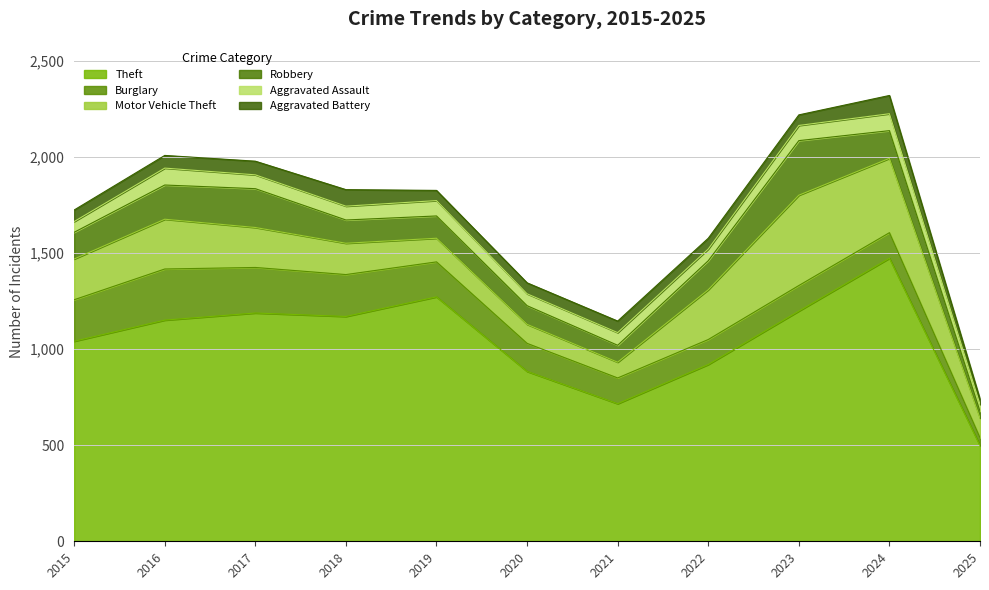

True or false: Robbery and Theft intersect in this chart.

False